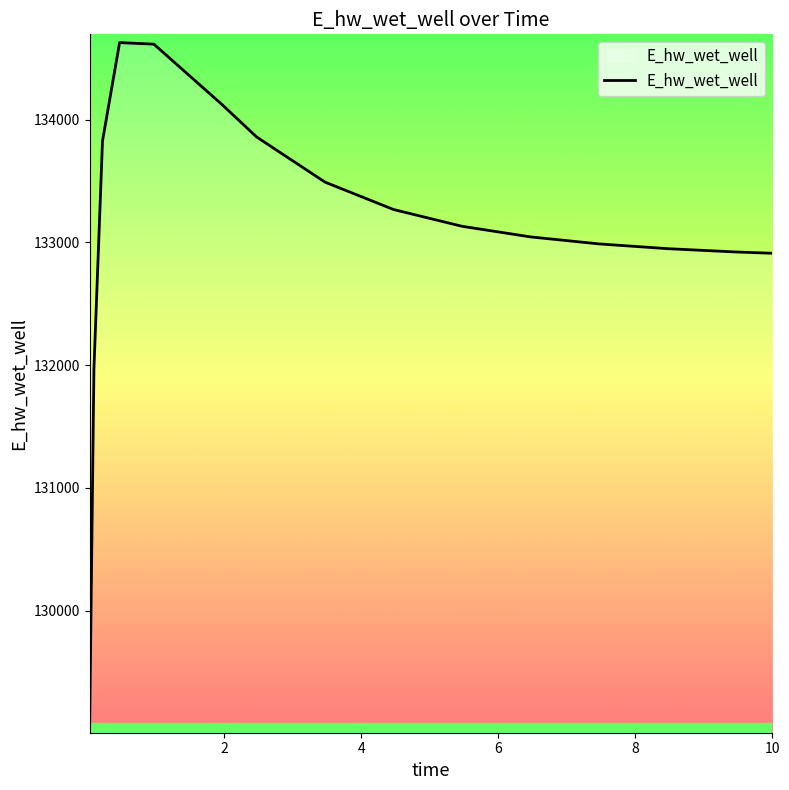

What is the maximum value shown in the chart?

134628.2